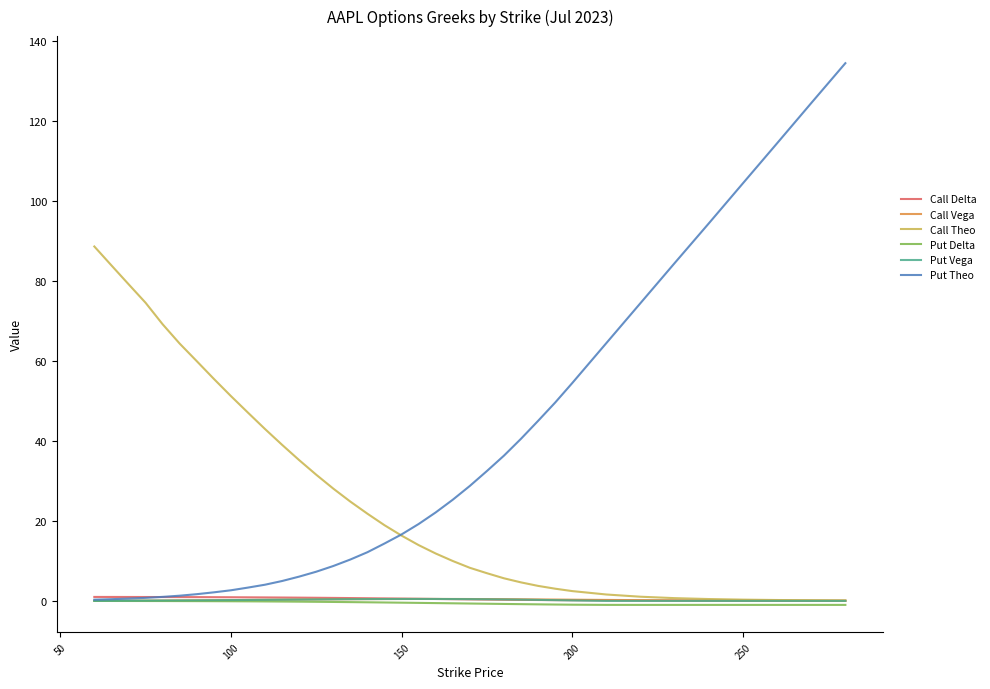

Which series has the largest total across all categories?

Put Theo